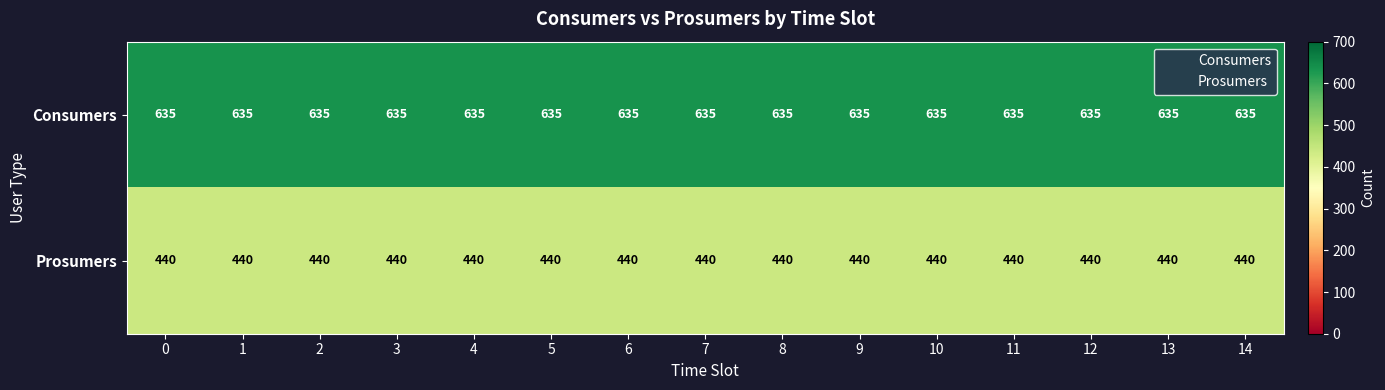

At how many categories does at least one series exceed 587?

15